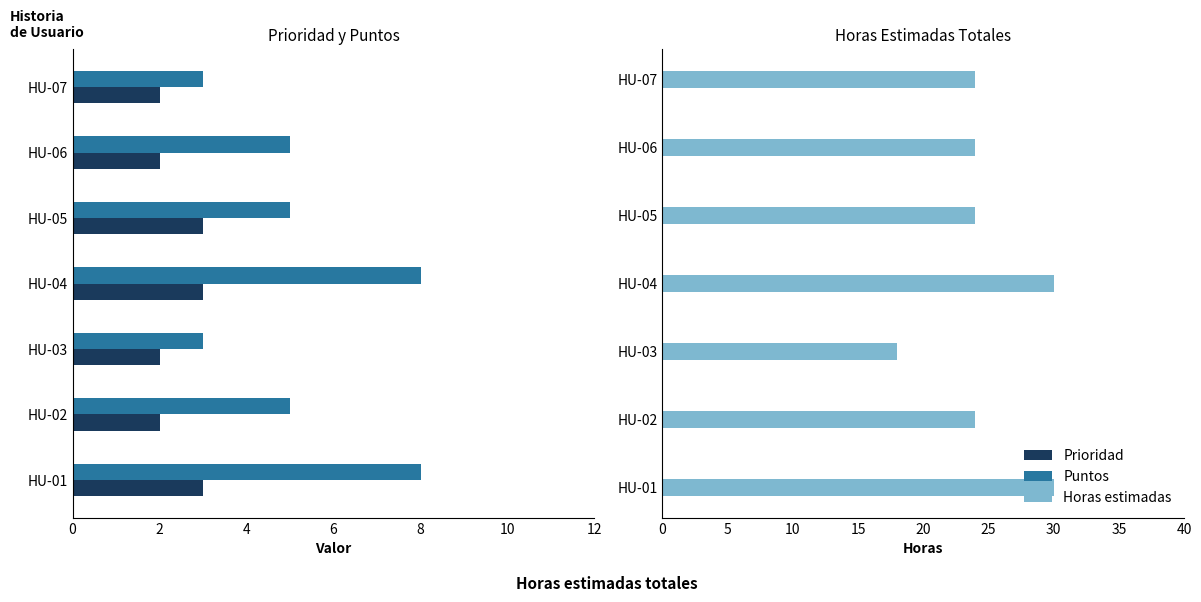

What is the difference between the Horas estimadas values at HU-01 and HU-03?

12